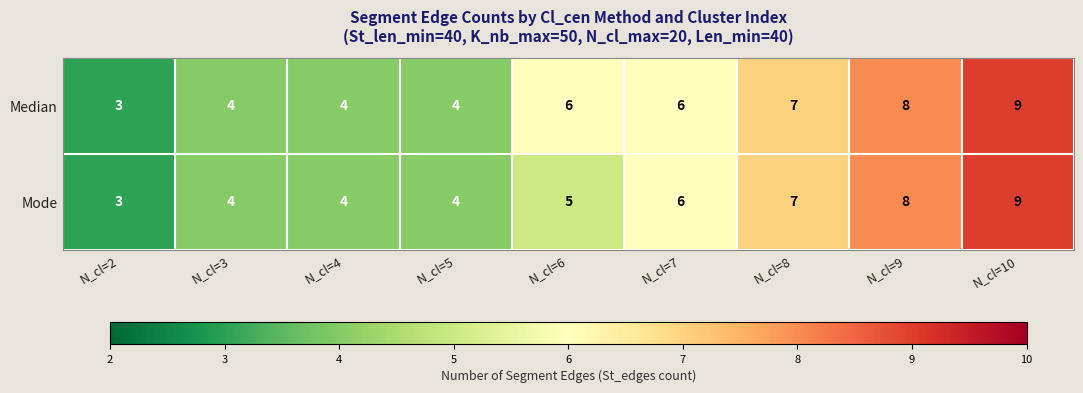

List the series in order of their overall mean, highest first.

Median, Mode